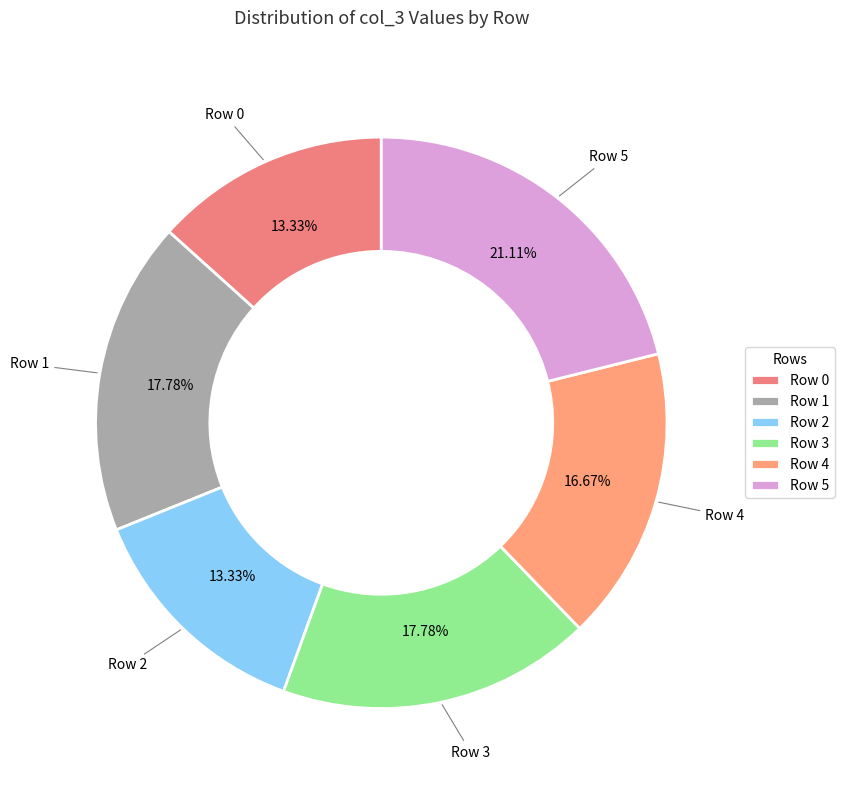

The Row 1 slice represents 28% of the pie. True or false?

False